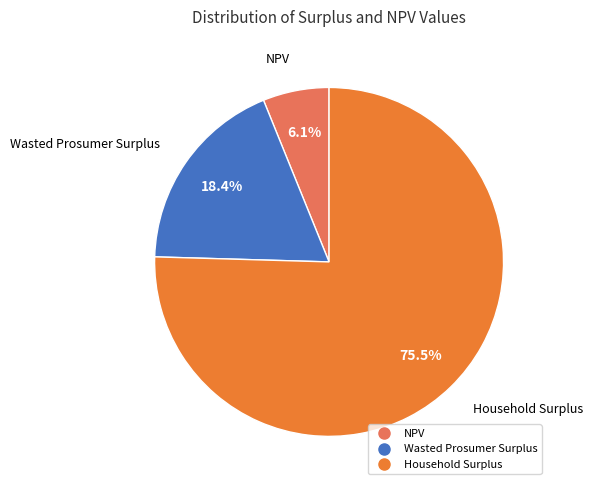

Rank the categories by value from lowest to highest.

NPV, Wasted Prosumer Surplus, Household Surplus